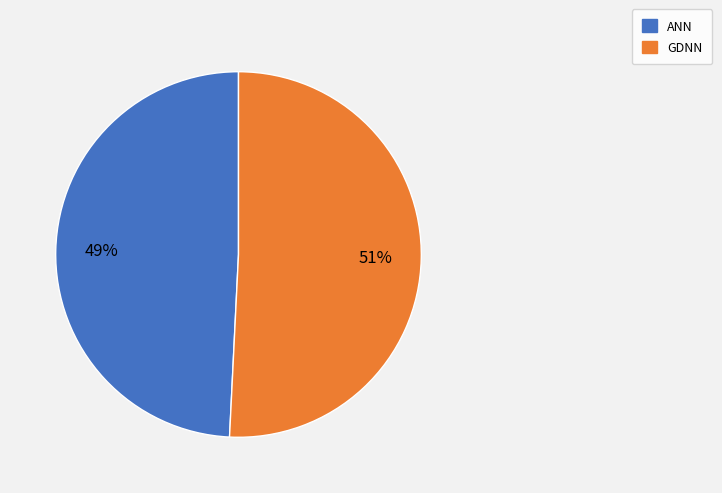

Is the sum of ANN and GDNN greater than half?

Yes